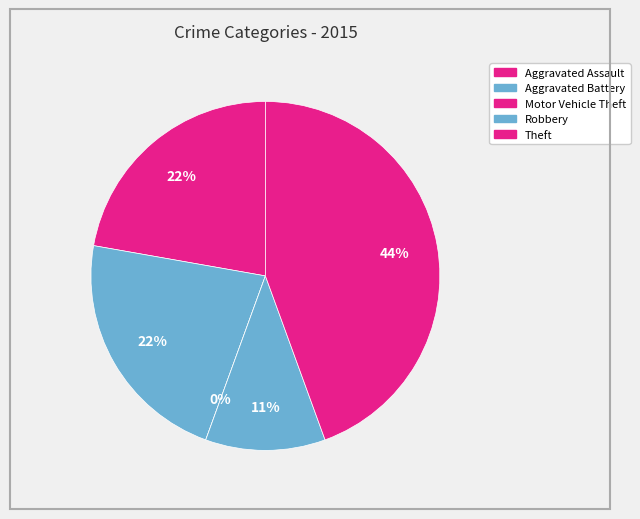

The Robbery slice represents 11% of the pie. True or false?

True